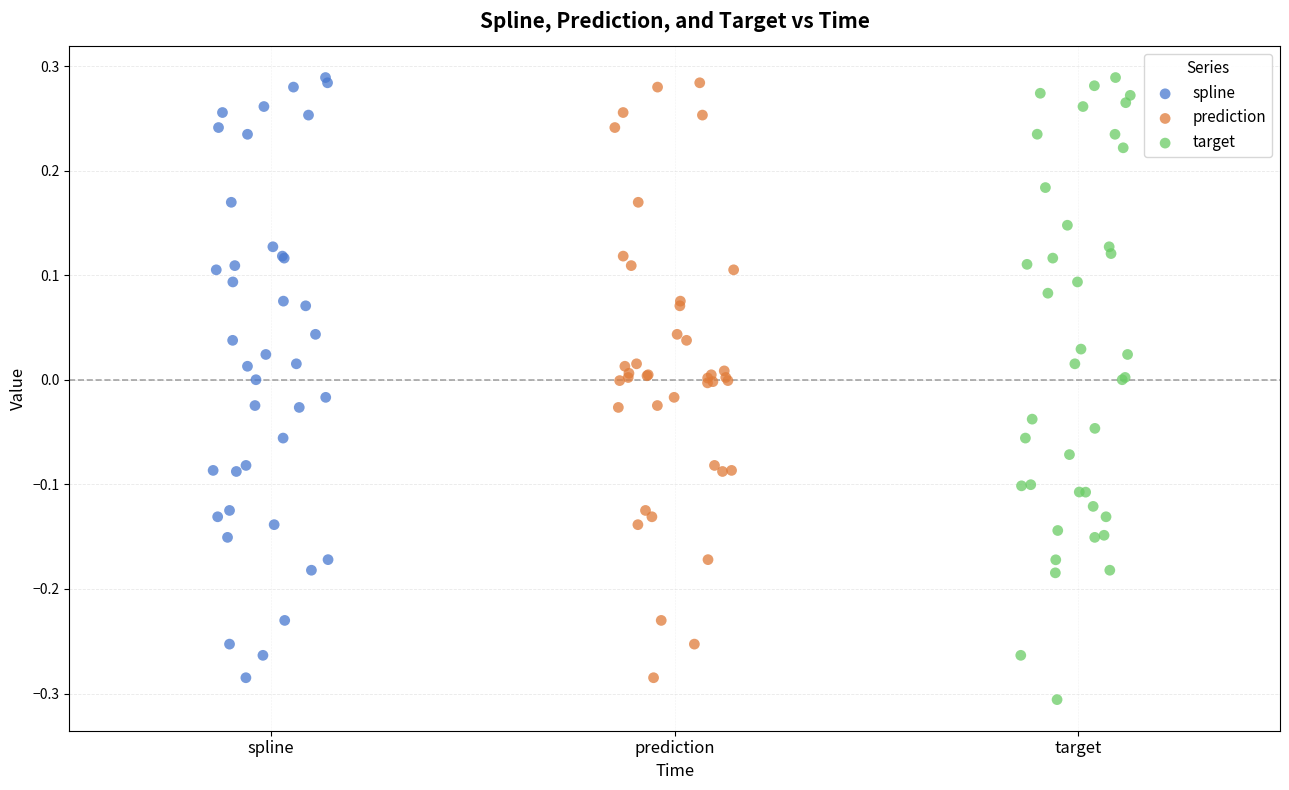

Which series reaches the minimum Y coordinate?

target